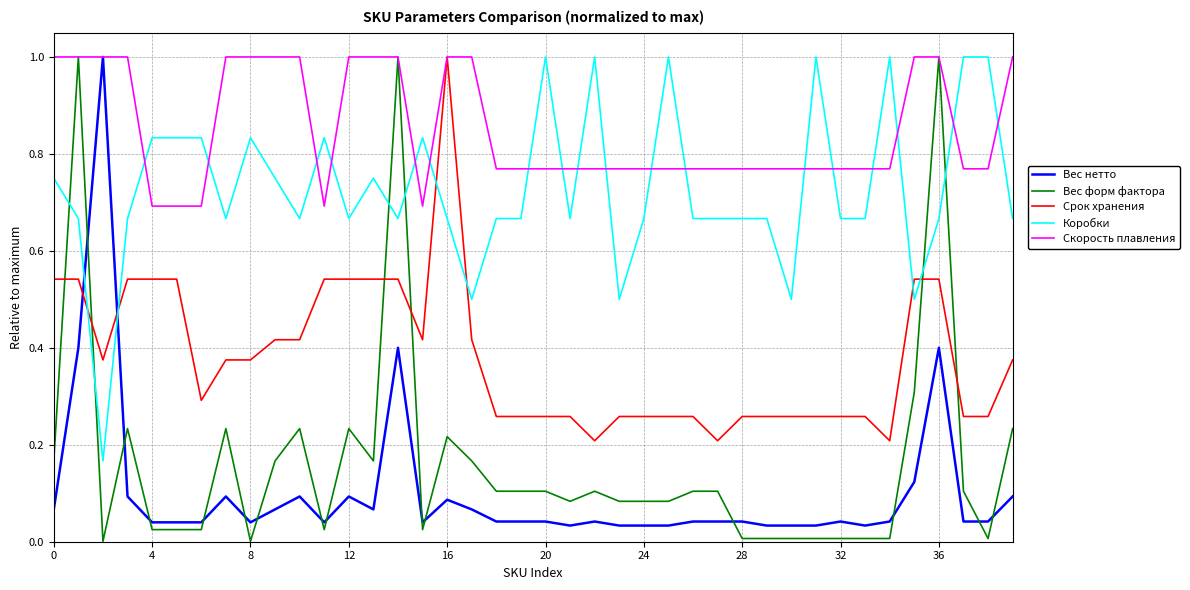

Which series has the largest total across all categories?

Скорость плавления